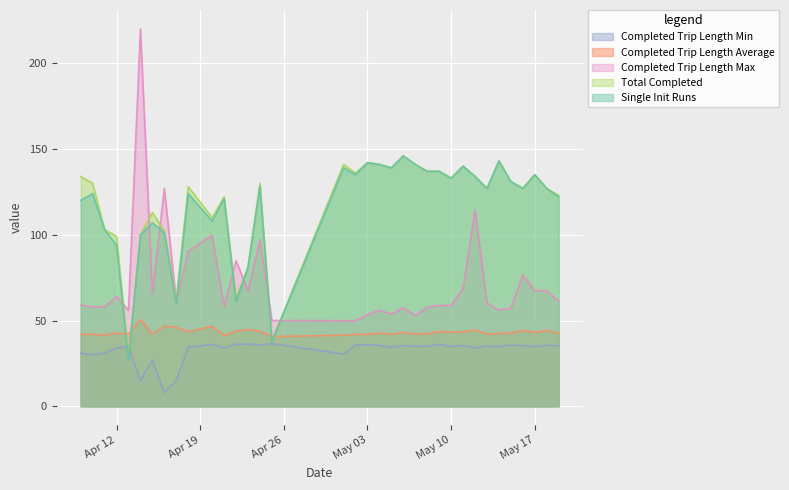

Which series has the widest spread of values?

Completed Trip Length Max